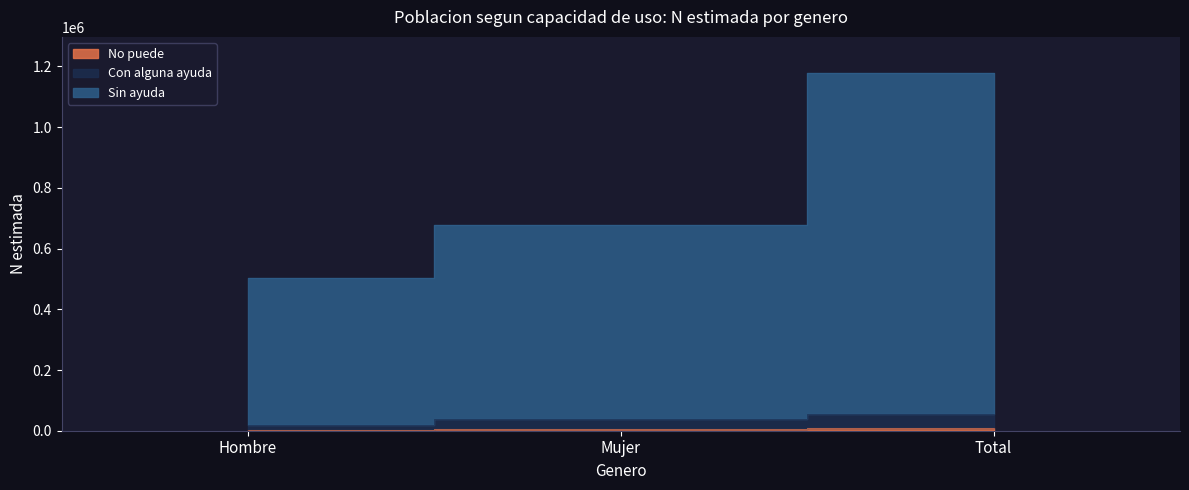

Is the value of Con alguna ayuda at Hombre greater than the value of No puede at Total?

Yes